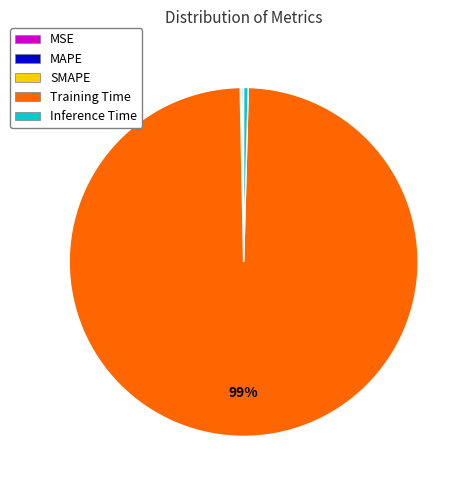

True or false: Training Time accounts for 99% of the total.

True